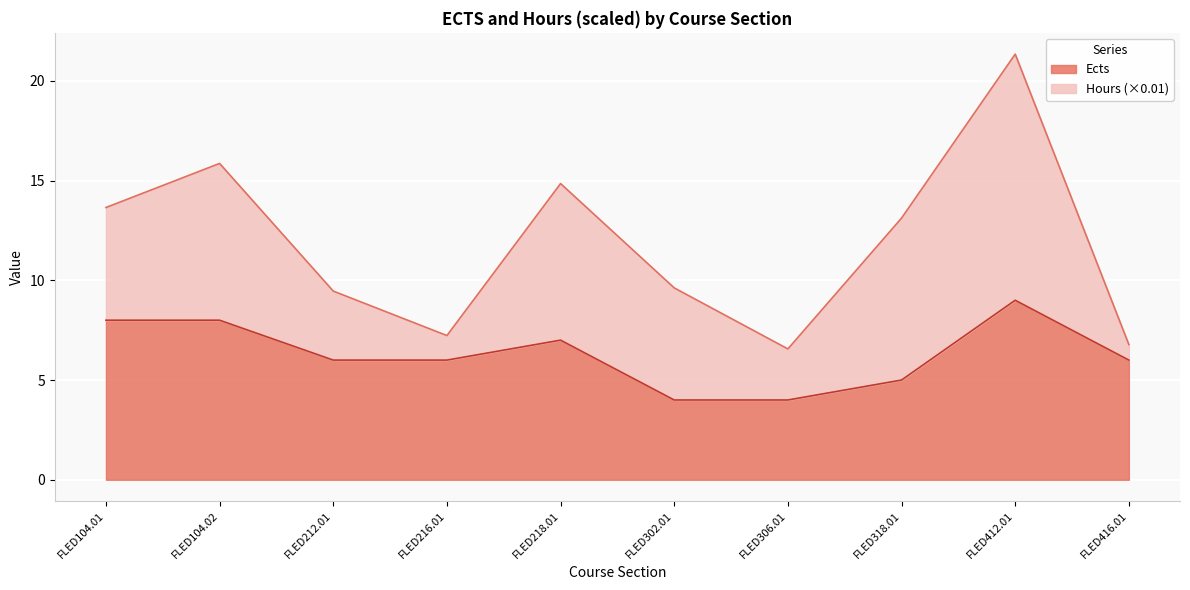

List the labels in order of value, largest first.

FLED412.01, FLED104.01, FLED104.02, FLED218.01, FLED212.01, FLED216.01, FLED416.01, FLED318.01, FLED302.01, FLED306.01